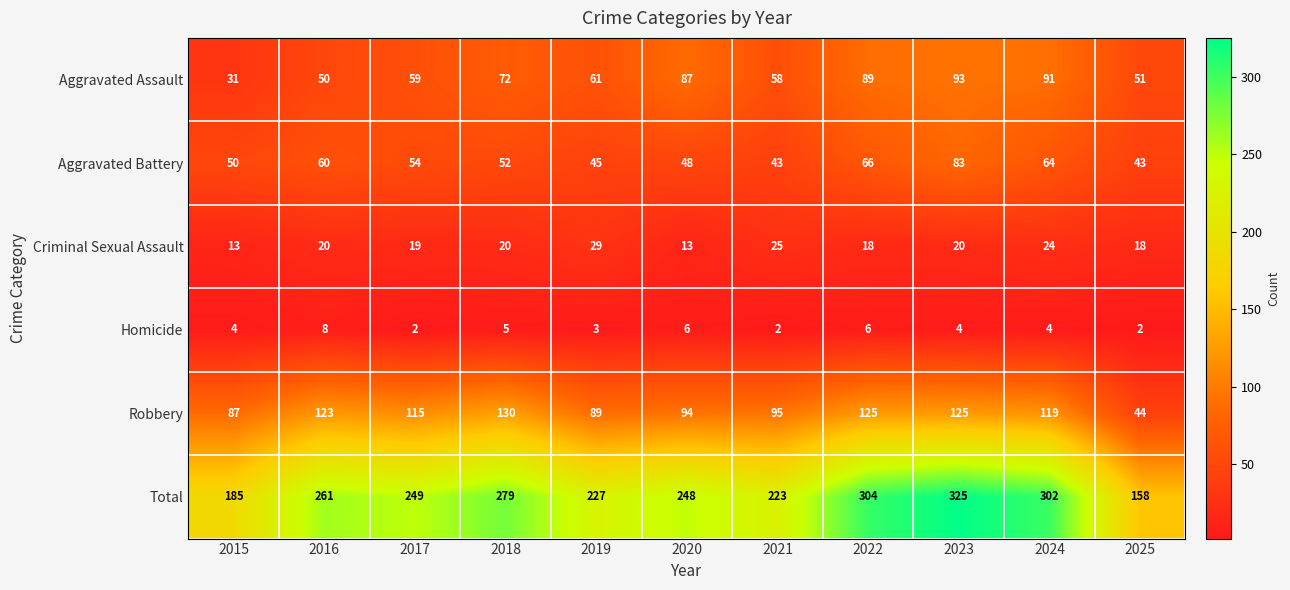

What is the difference between the highest and lowest values at 2025?

156